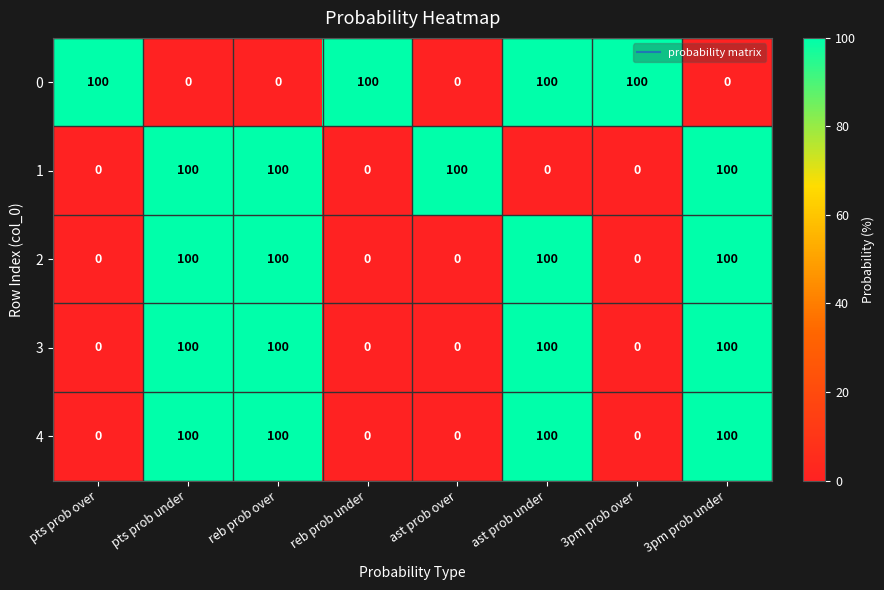

What is the highest value of the 4 series?

100